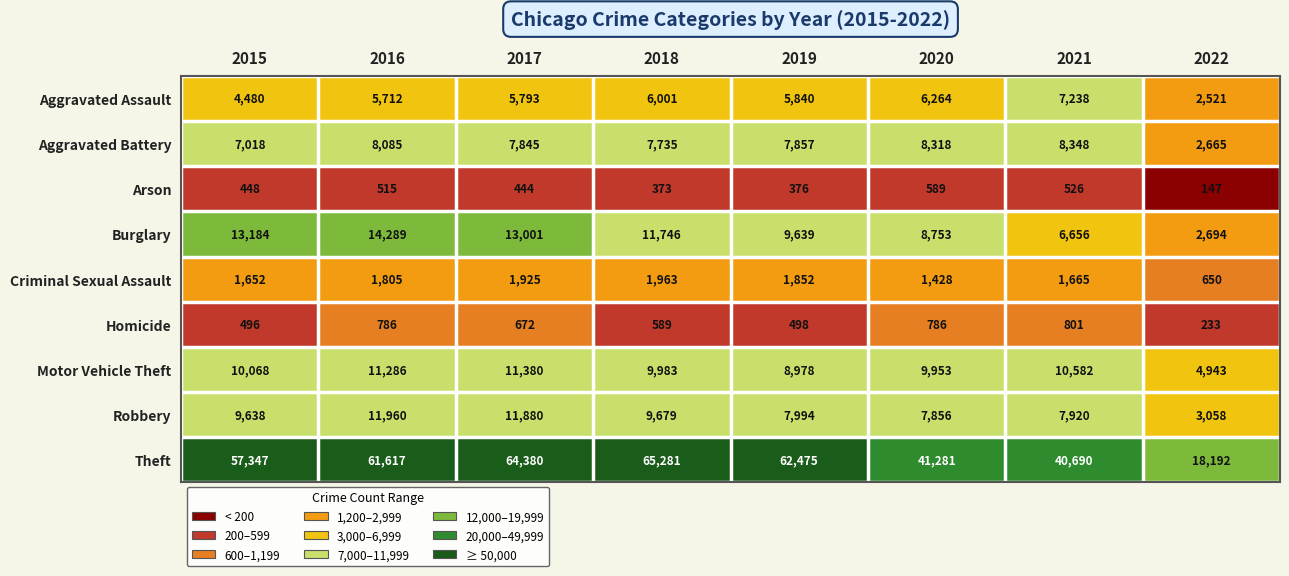

What is the highest value of the Criminal Sexual Assault series?

1963